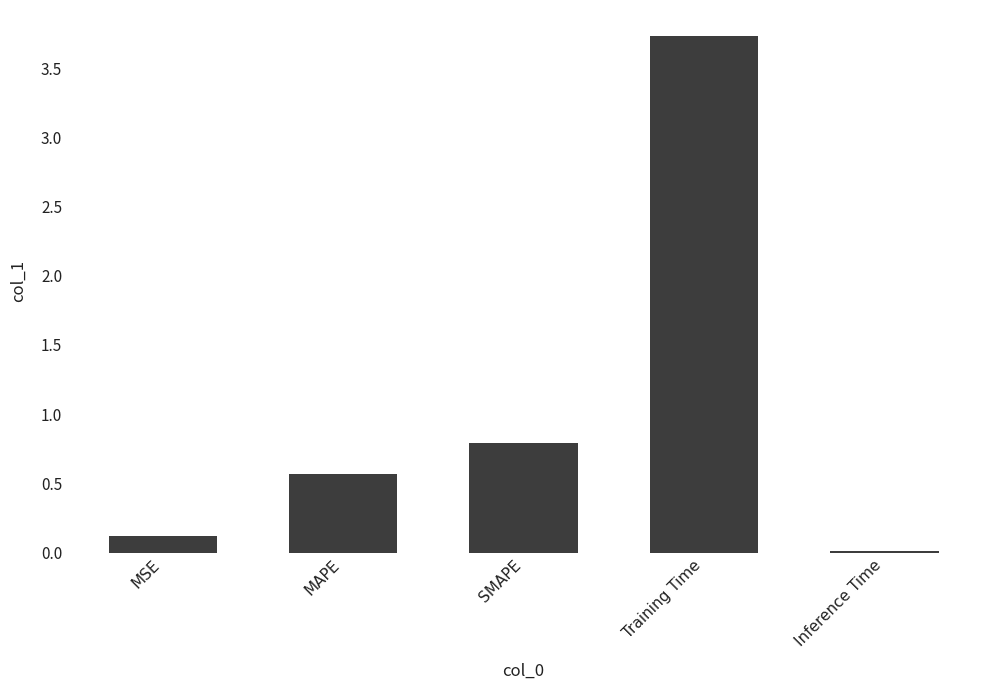

List the labels in order of value, smallest first.

Inference Time, MSE, MAPE, SMAPE, Training Time